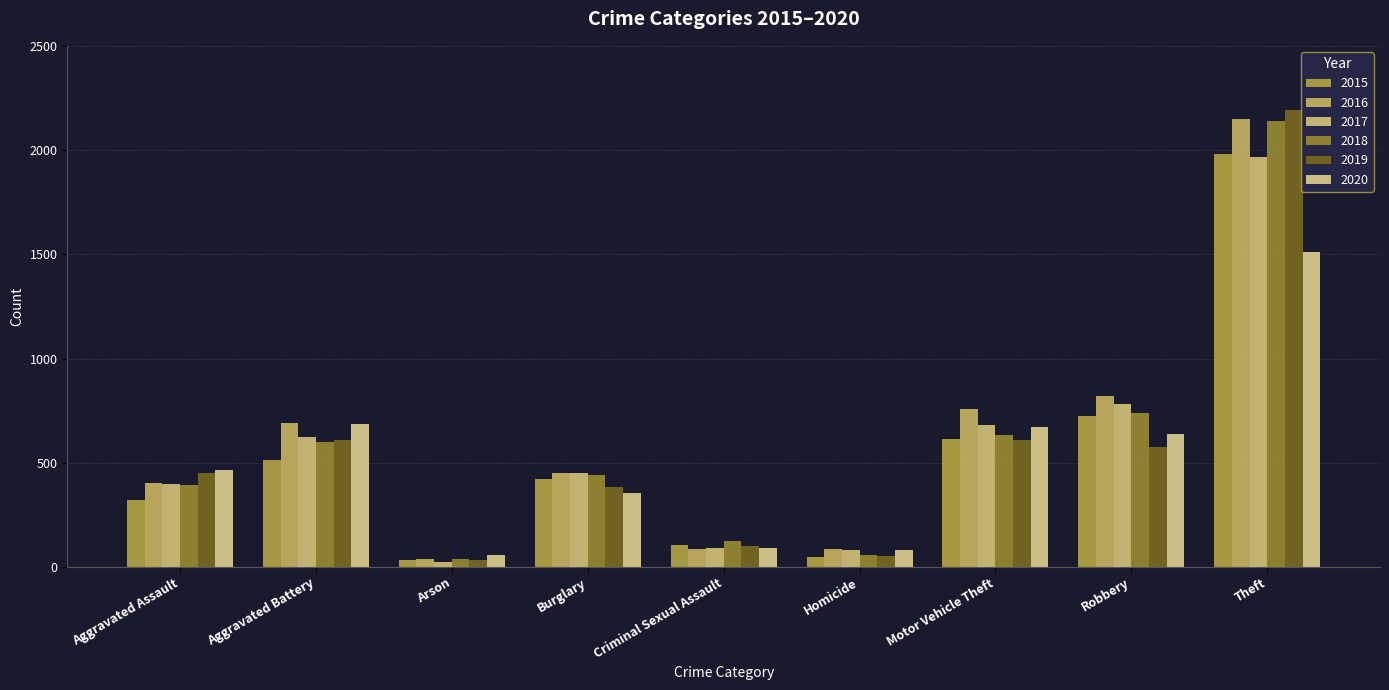

True or false: 2019 has a value of 32 at Arson.

True